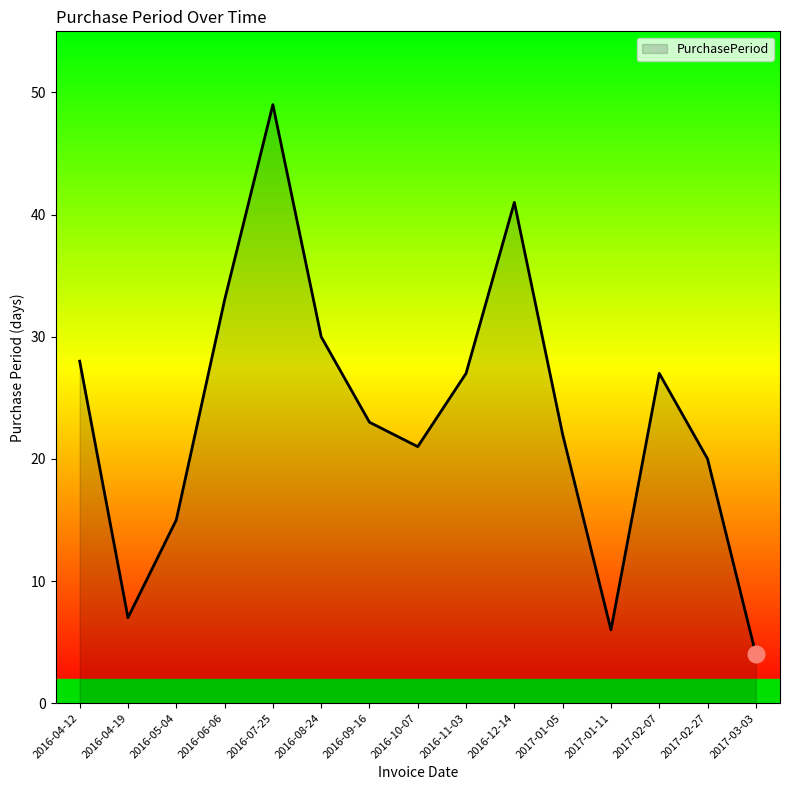

What is the minimum value shown in the chart?

4